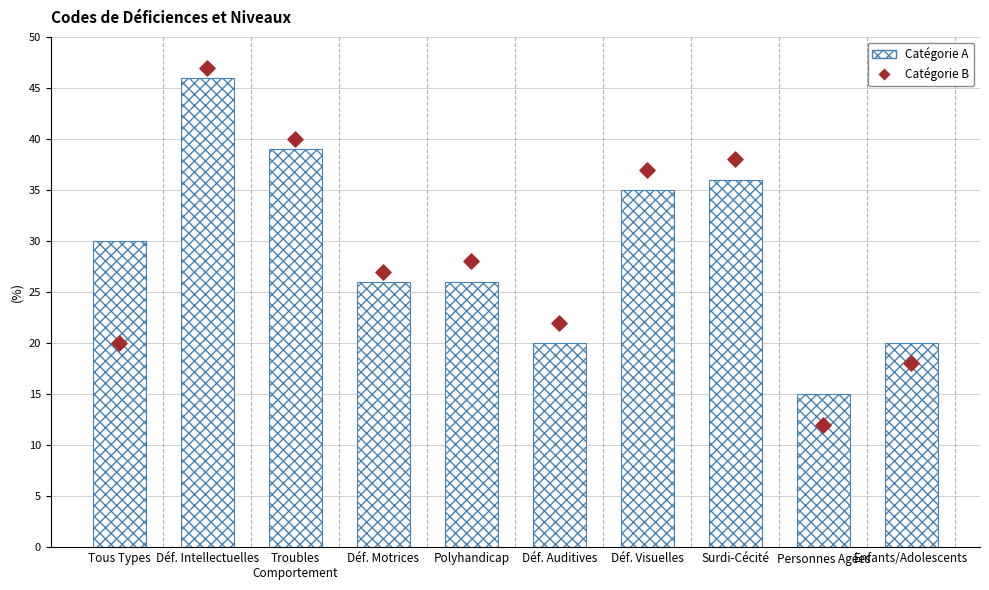

Is the value of Catégorie B at Personnes Agées greater than the value of Catégorie A at Tous Types?

No